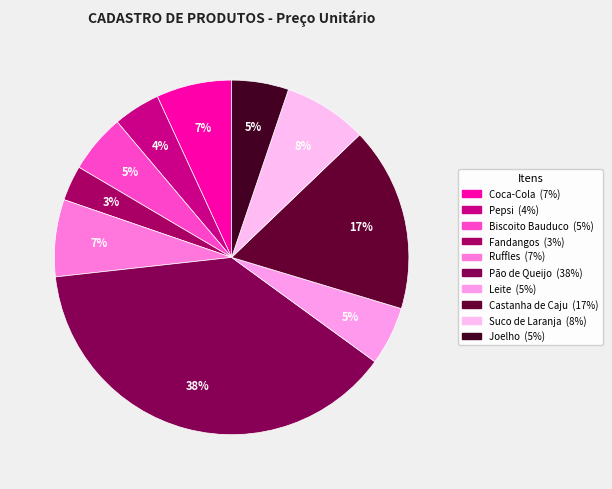

What is the largest slice in the pie chart?

Pão de Queijo